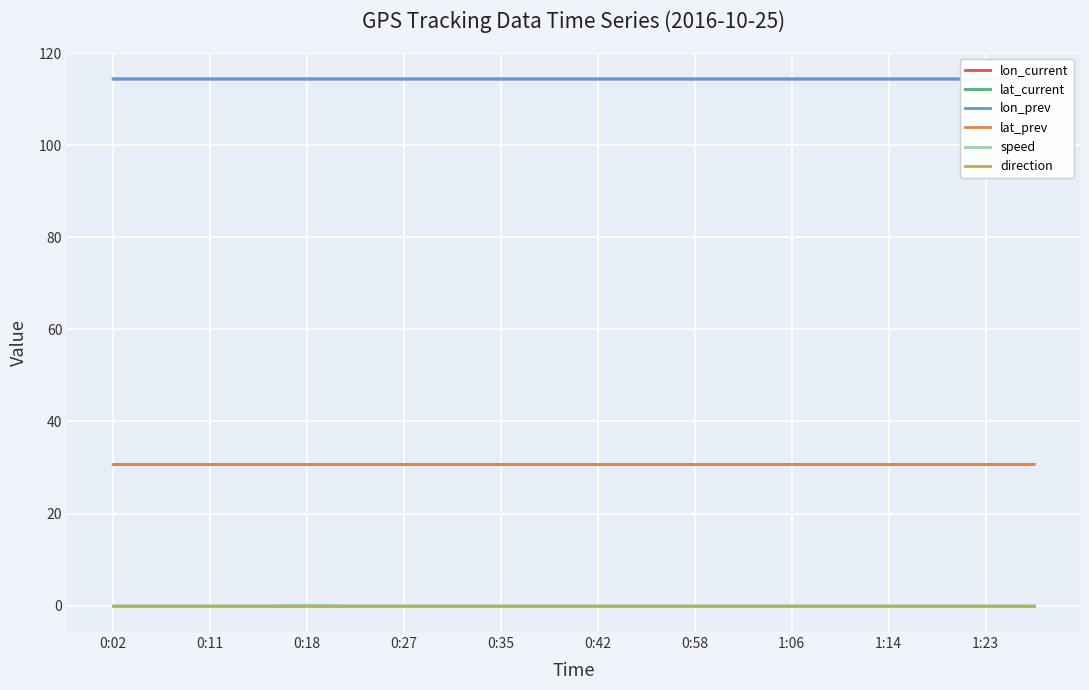

What is the maximum value shown in the chart?

114.4